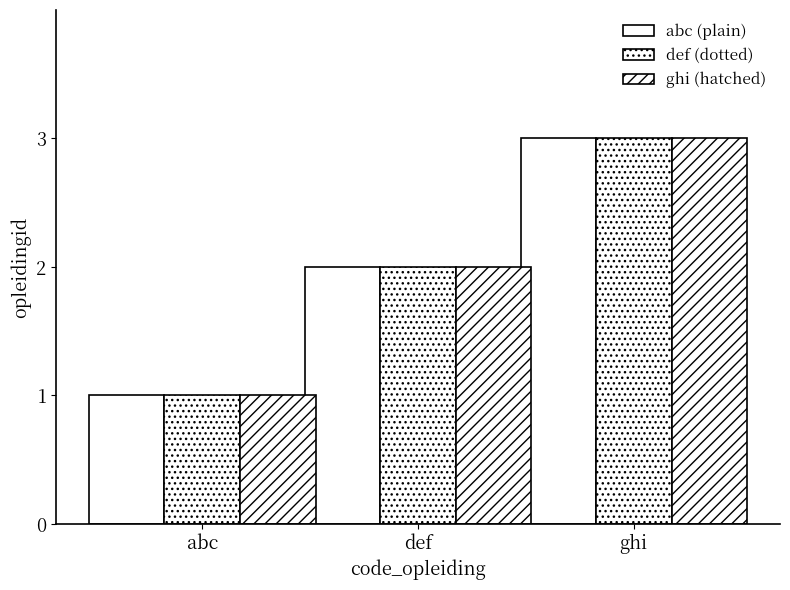

How many data points in ghi (hatched) are less than 2?

1